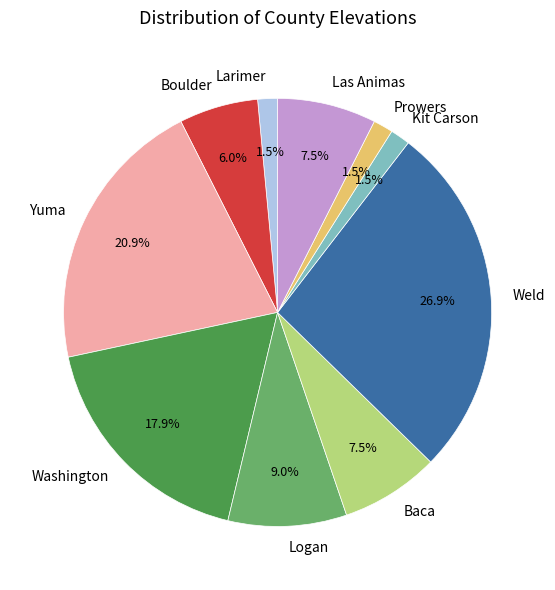

Which has a higher value, Weld or Yuma?

Weld